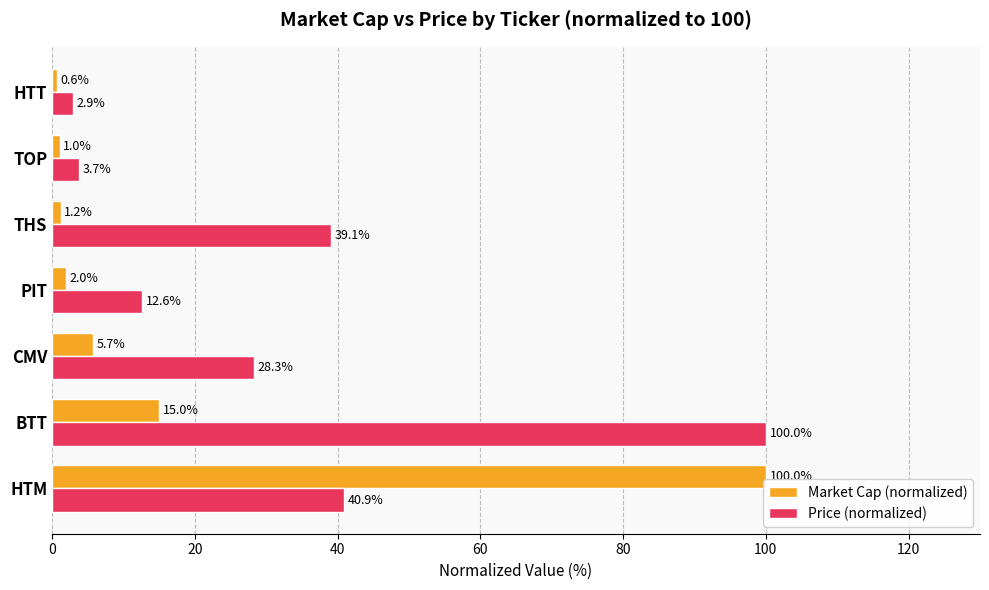

Is it true that Market Cap (normalized) equals 2.0 at PIT?

True